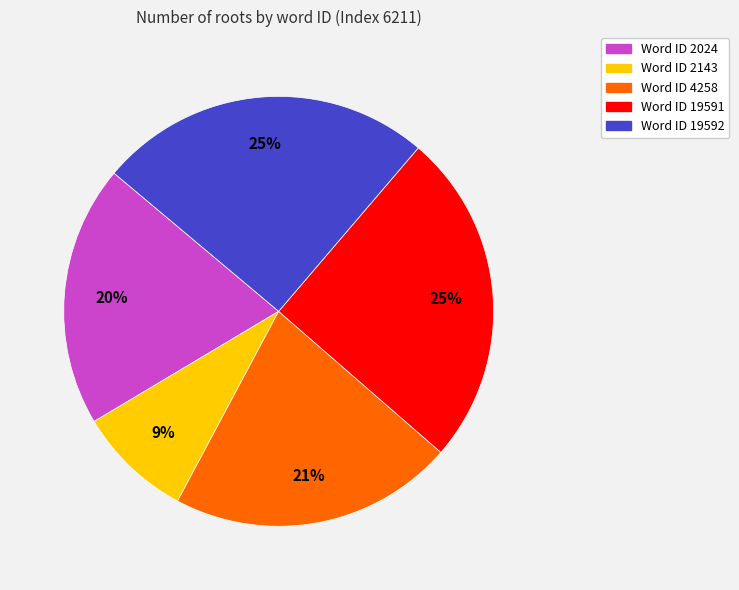

Is there any slice that represents more than half of the pie?

No